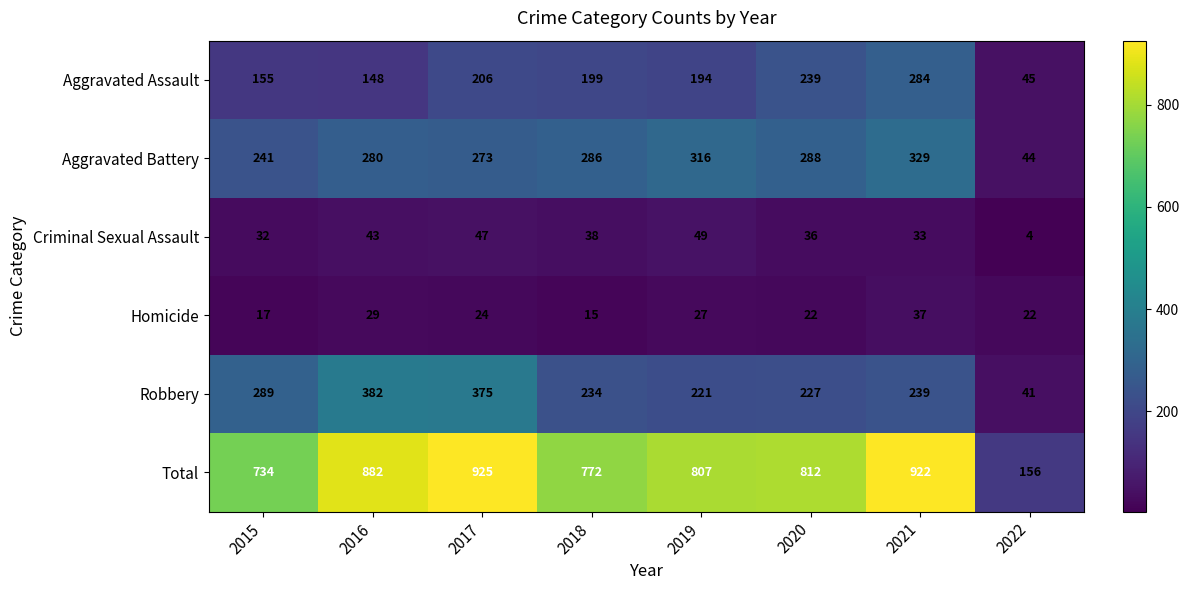

At how many categories does at least one series exceed 514?

7